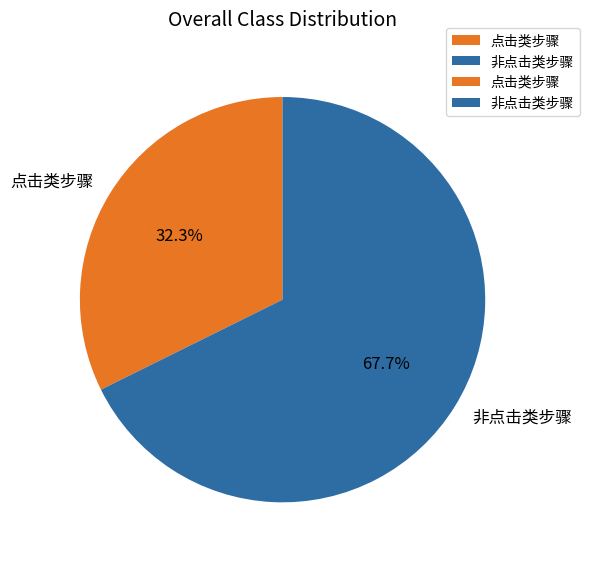

What is the smallest slice in the pie chart?

点击类步骤